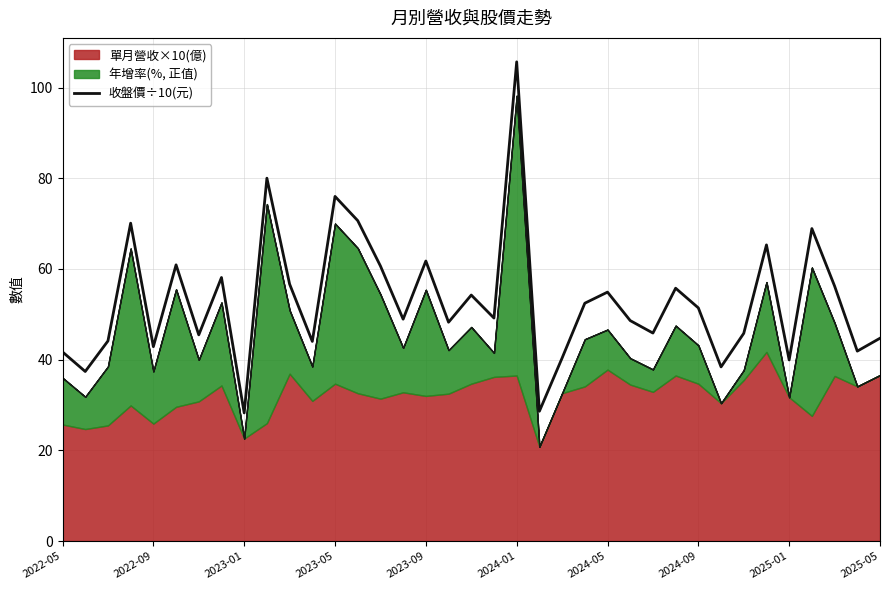

How many data points are less than 49?

18